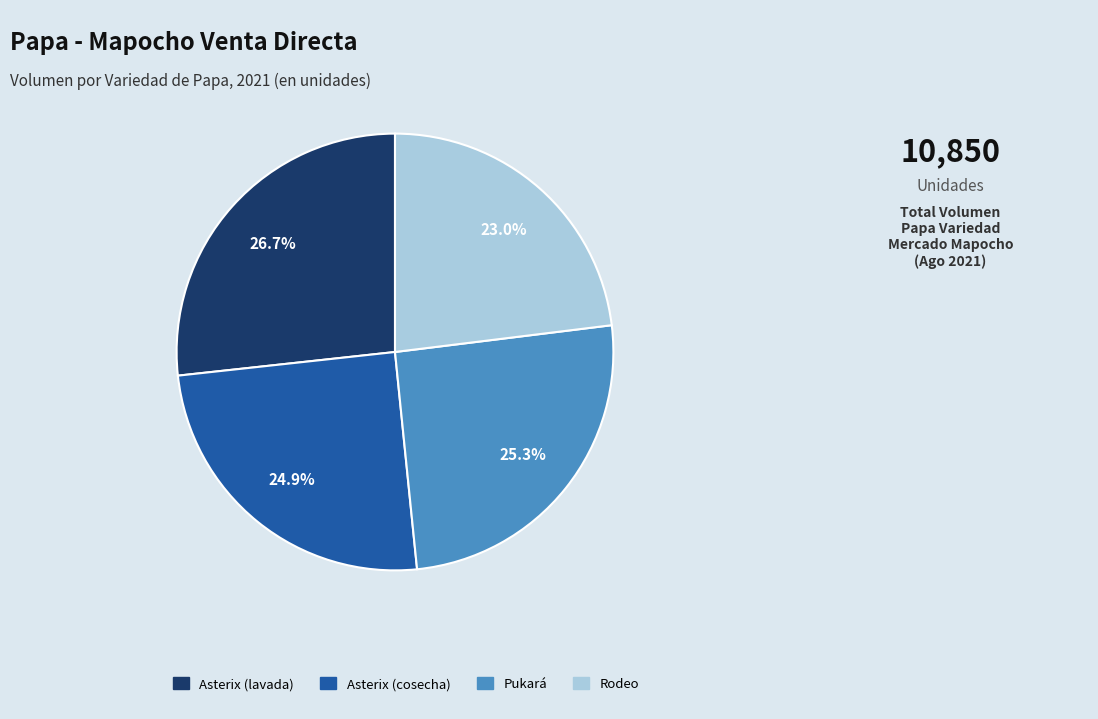

How many segments does this pie chart have?

4